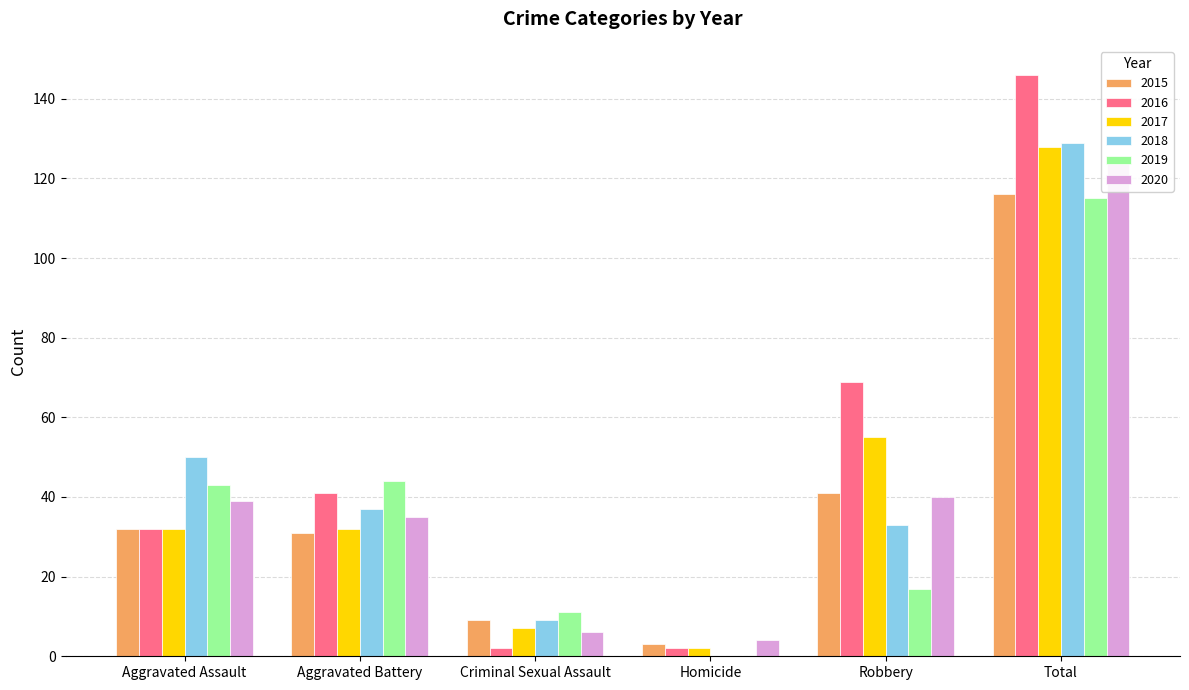

Reading left to right, extract all data points from this chart.

2015: Aggravated Assault=32	Aggravated Battery=31	Criminal Sexual Assault=9	Homicide=3	Robbery=41	Total=116
2016: Aggravated Assault=32	Aggravated Battery=41	Criminal Sexual Assault=2	Homicide=2	Robbery=69	Total=146
2017: Aggravated Assault=32	Aggravated Battery=32	Criminal Sexual Assault=7	Homicide=2	Robbery=55	Total=128
2018: Aggravated Assault=50	Aggravated Battery=37	Criminal Sexual Assault=9	Homicide=0	Robbery=33	Total=129
2019: Aggravated Assault=43	Aggravated Battery=44	Criminal Sexual Assault=11	Homicide=0	Robbery=17	Total=115
2020: Aggravated Assault=39	Aggravated Battery=35	Criminal Sexual Assault=6	Homicide=4	Robbery=40	Total=124